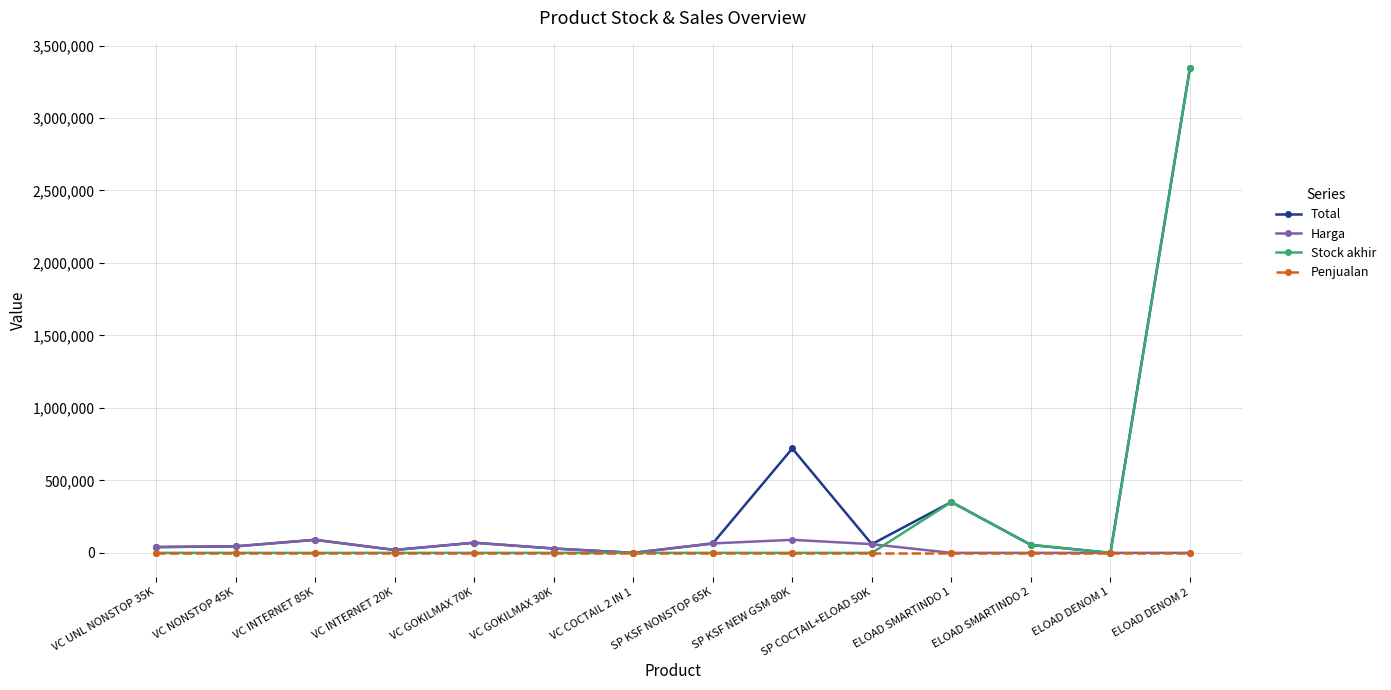

Where is Stock akhir nearest to the value 1673437?

ELOAD SMARTINDO 1